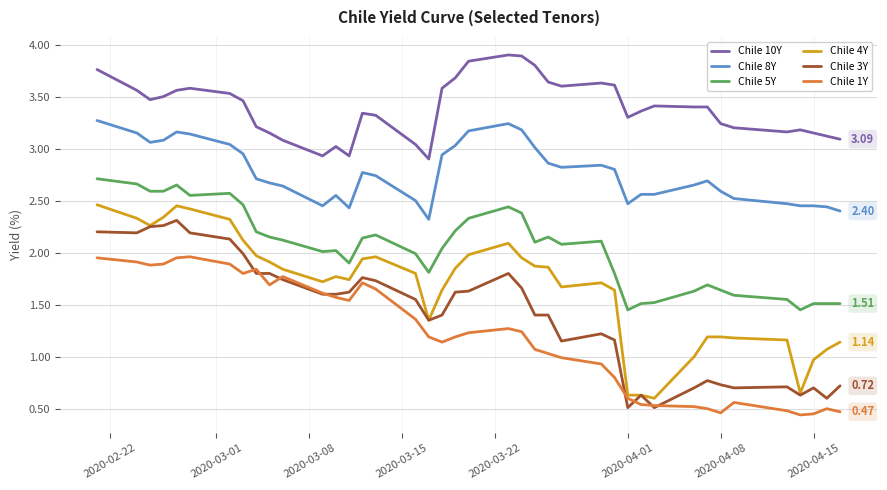

True or false: Chile 1Y and Chile 10Y cross at least once.

False